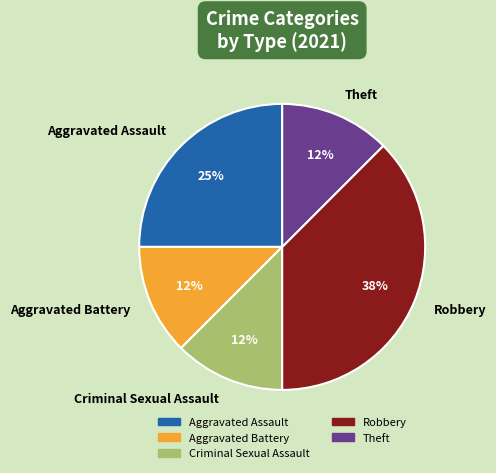

What is the ratio of the value at Aggravated Battery to the value at Criminal Sexual Assault?

1.0